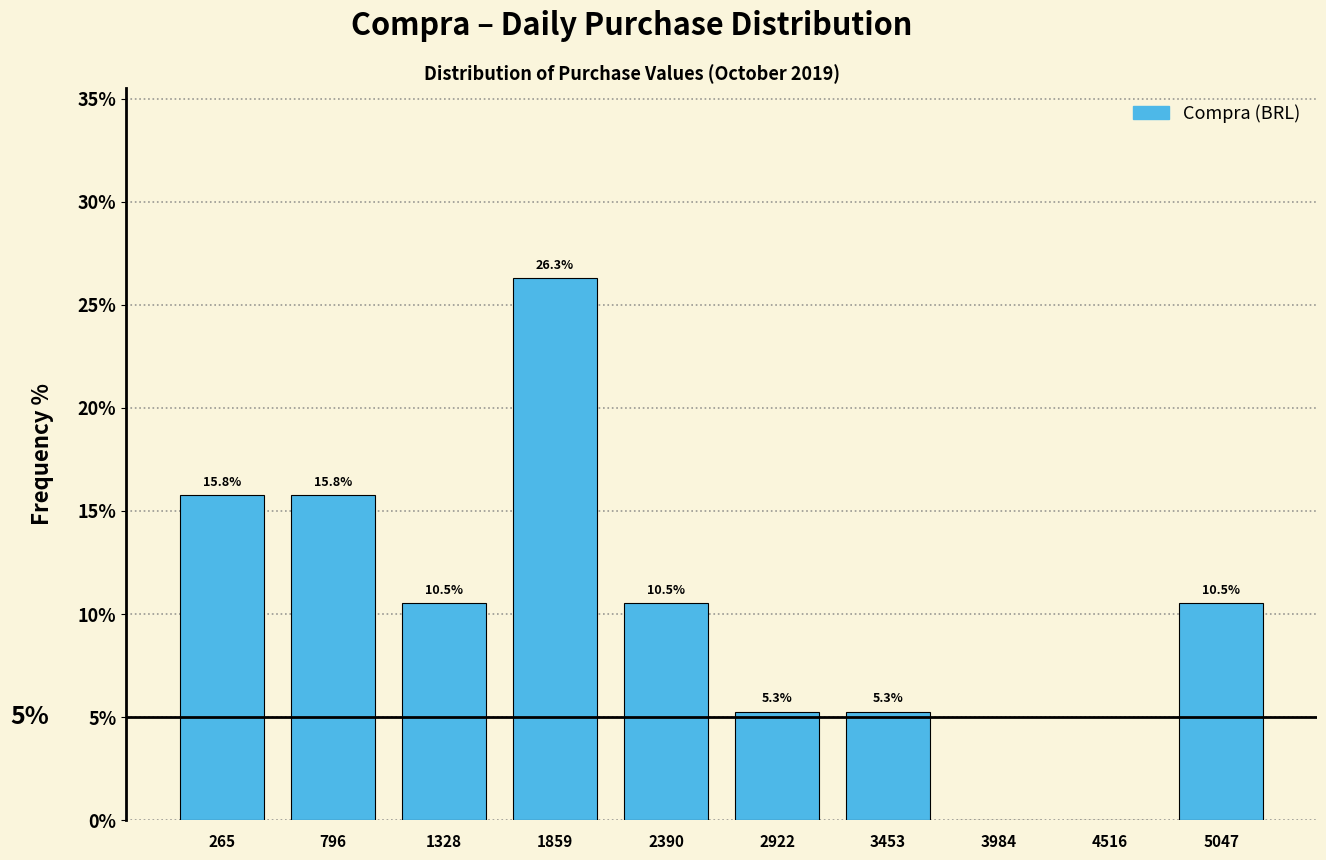

Which range on the x-axis has the tallest bar?

1600 to 2100